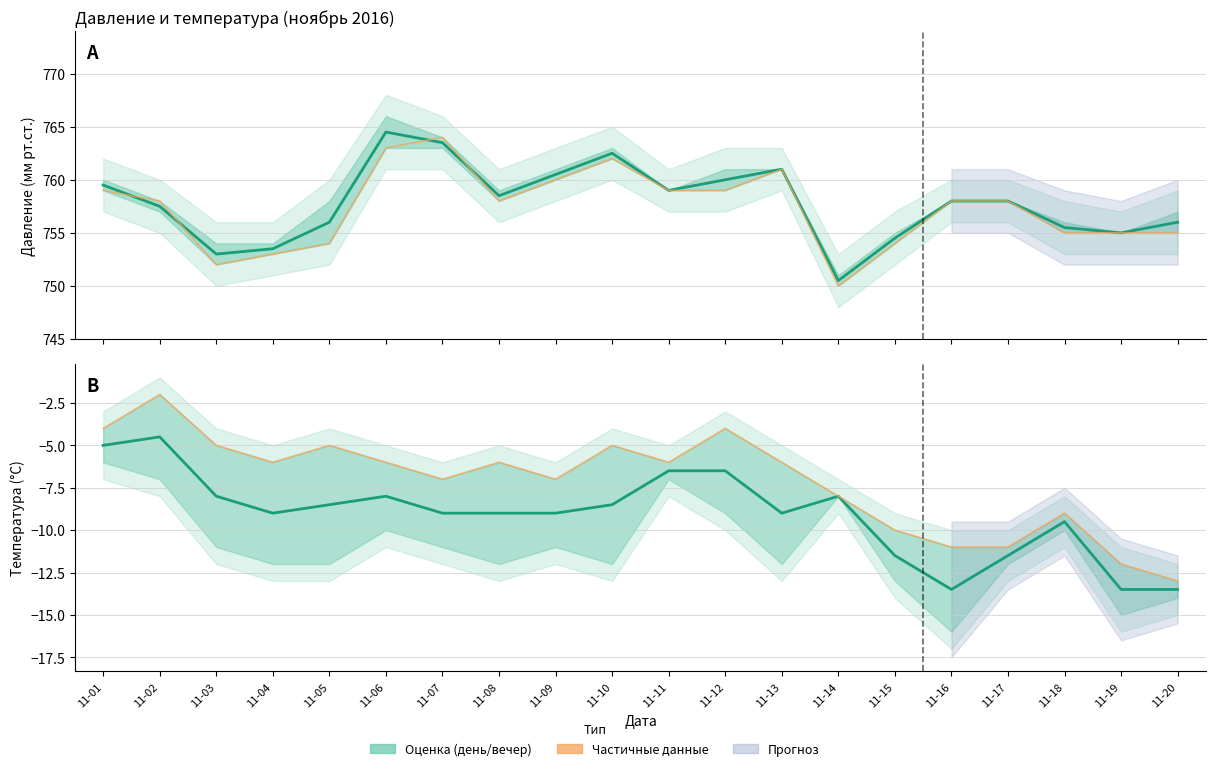

Where does the давление день series first go above 758?

11-01